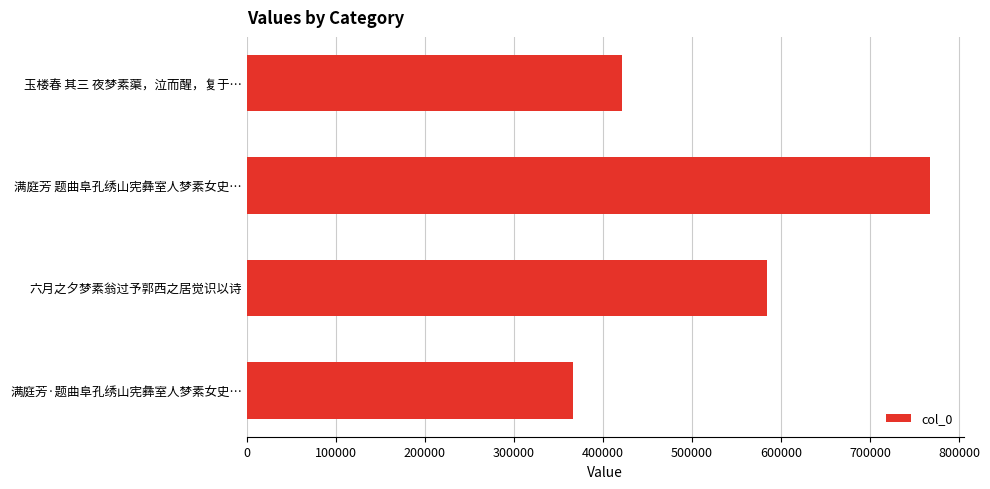

Count the number of categories in the chart.

4